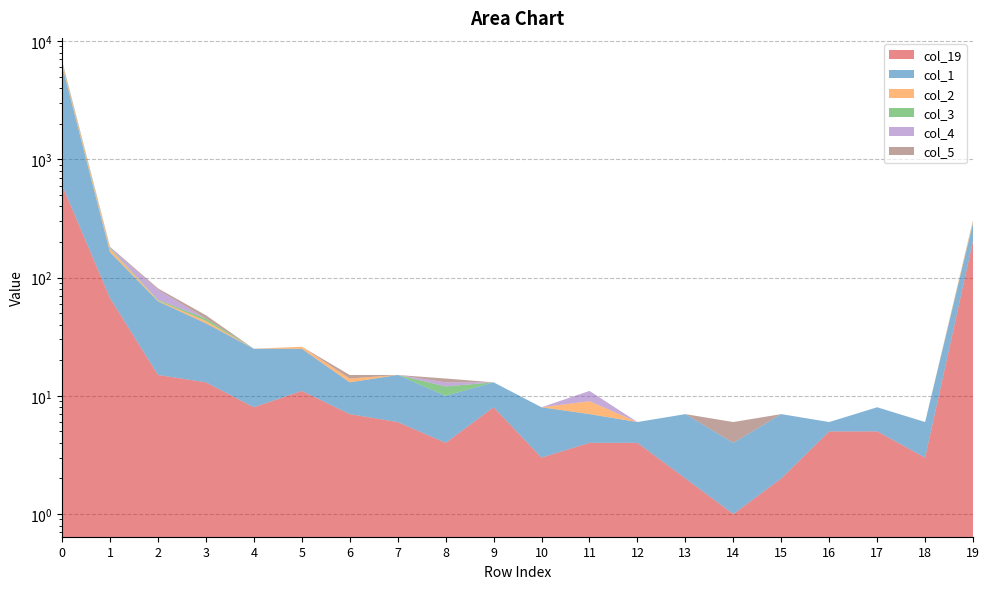

What is the sum of all col_3 values?

165